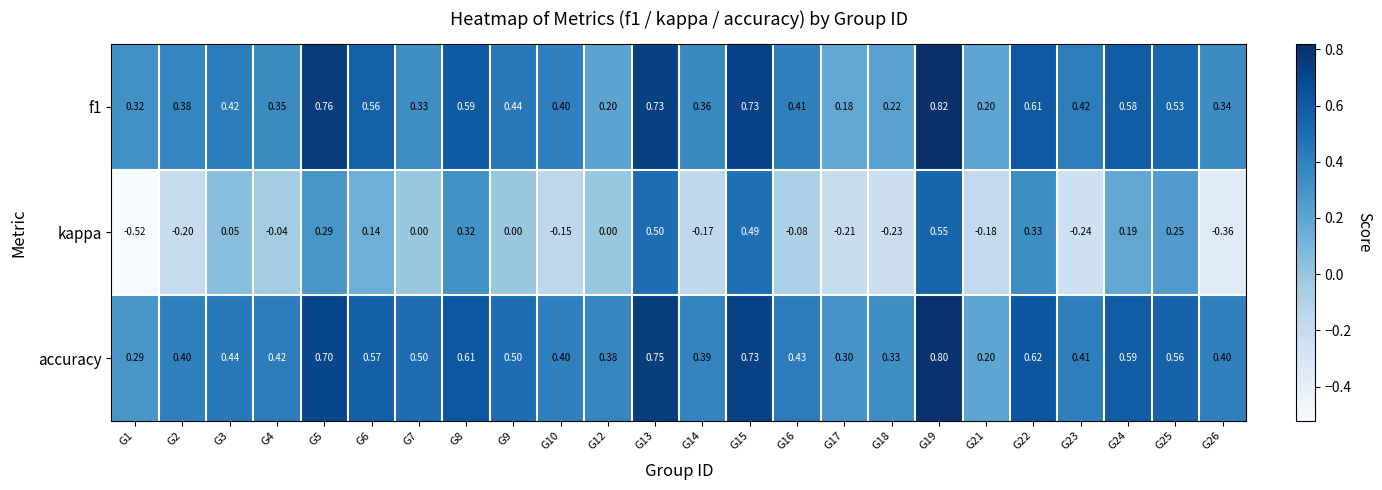

Which series has the widest spread of values?

kappa